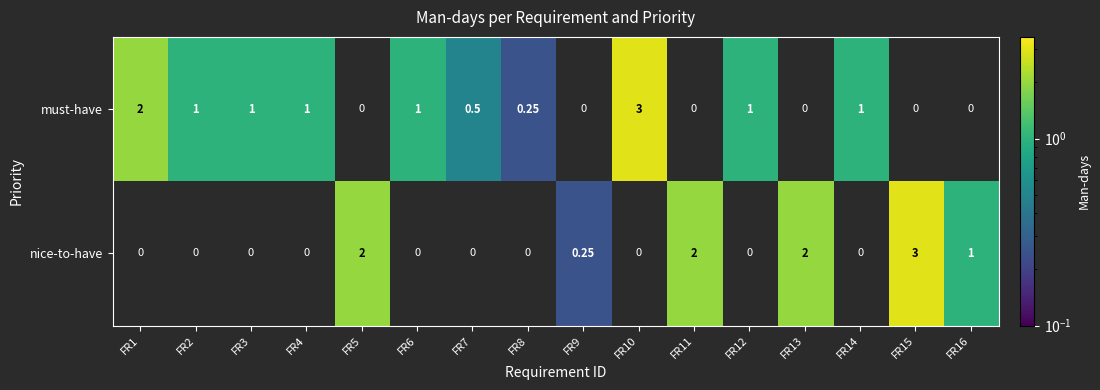

Which series changed the most between FR5 and FR7?

nice-to-have